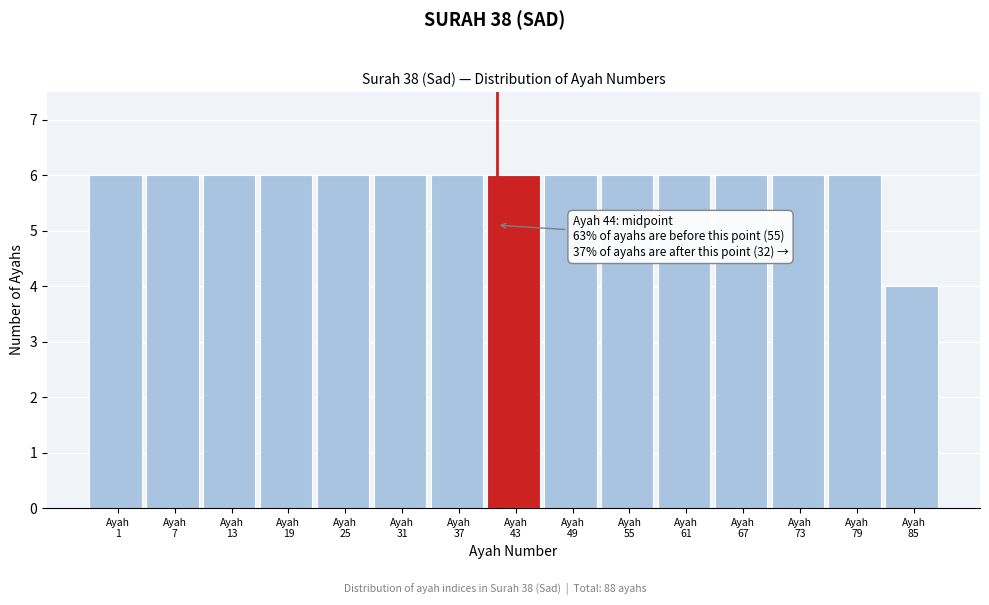

Reading left to right, list all the values displayed in this chart.

6	6	6	6	6	6	6	6	6	6	6	6	6	6	4